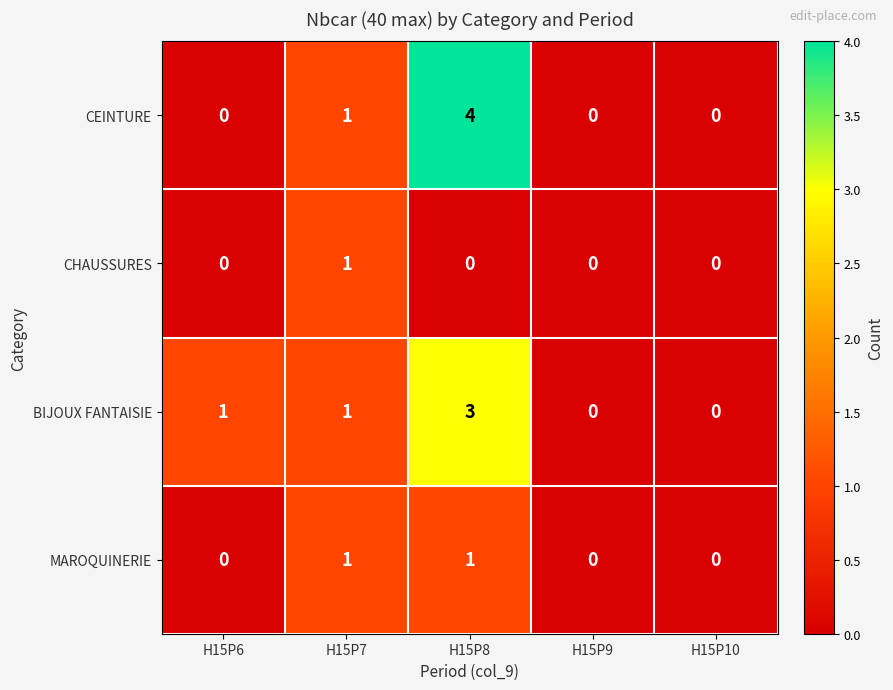

True or false: CHAUSSURES has a value of 1 at H15P7.

True